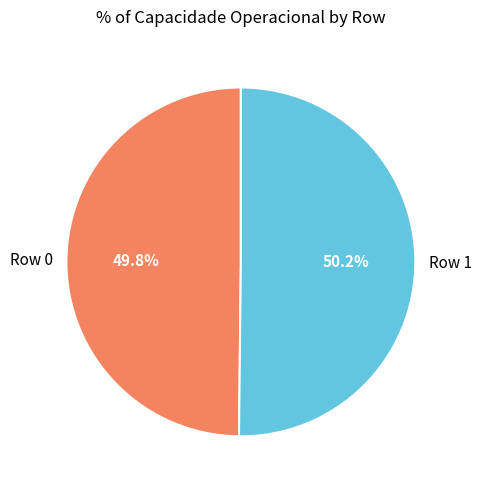

To the nearest percent, what is the average slice percentage?

50%